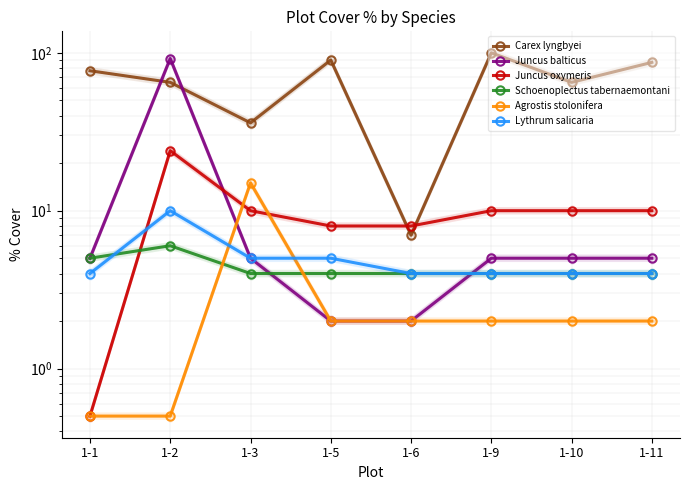

What is the spread (max minus min) of values at 1-2?

91.5